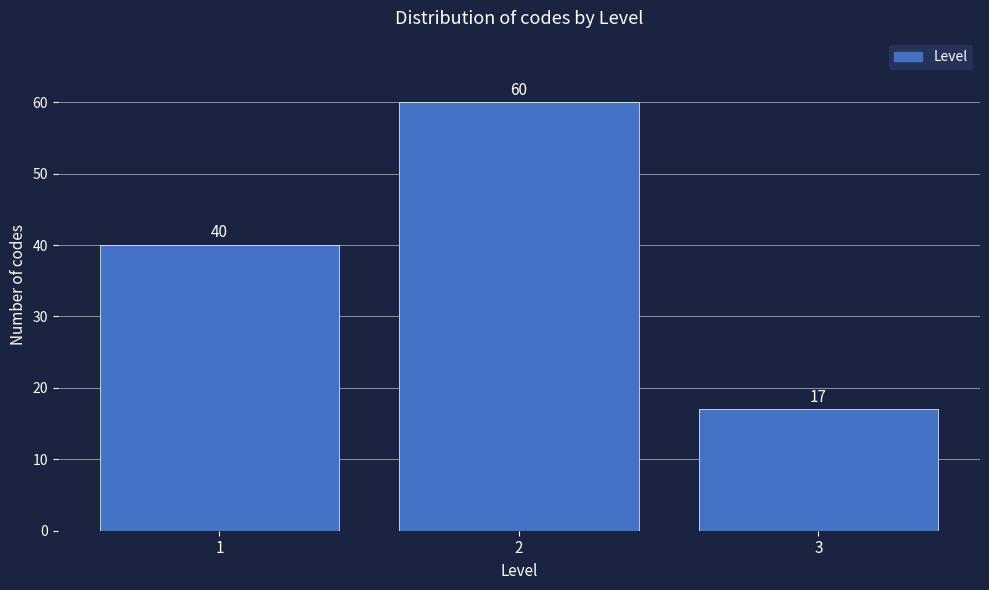

Reading left to right, transcribe all the data shown in this chart.

1=40	2=60	3=17